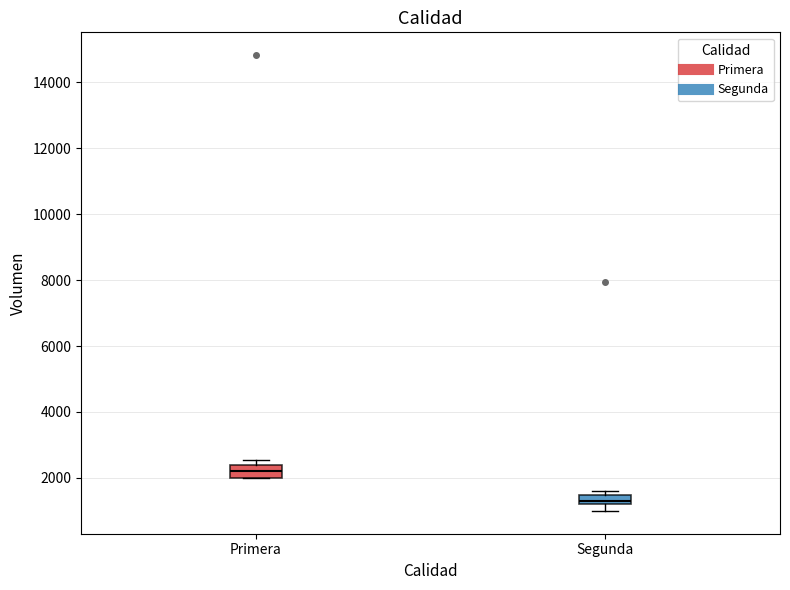

Which box's median line is the highest?

Primera